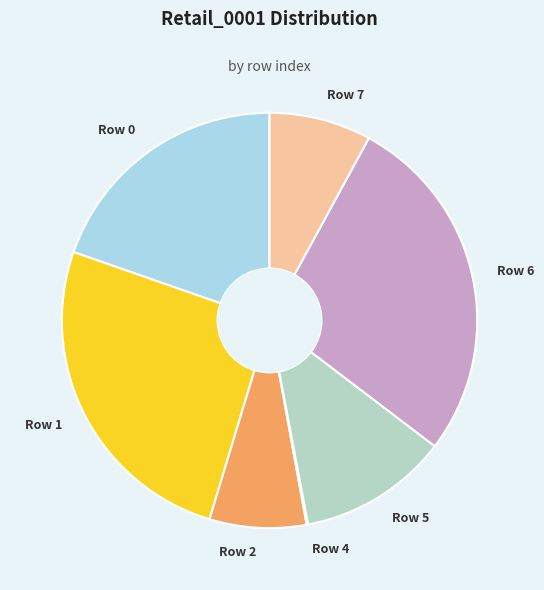

The Row 7 slice represents 8% of the pie. True or false?

True